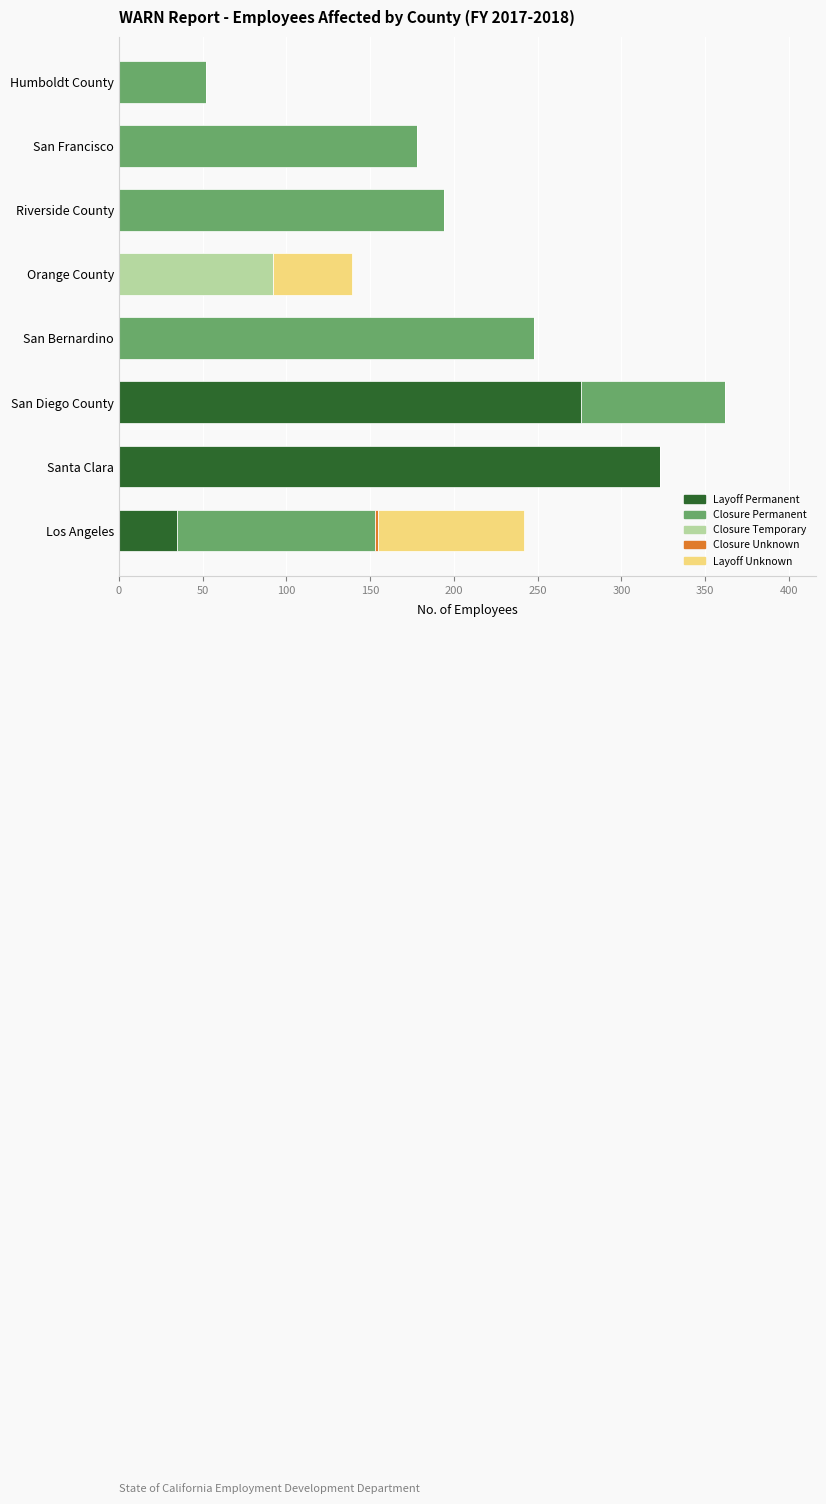

Where is Layoff Permanent nearest to the value 161?

San Diego County